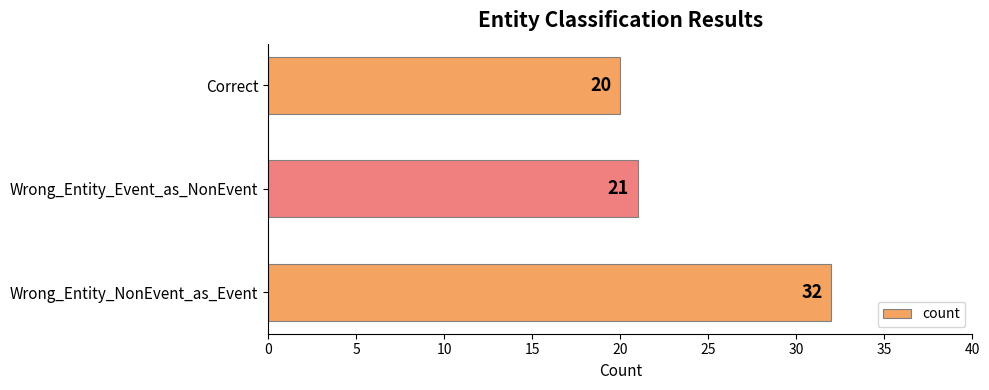

Count the number of data series in this chart.

1